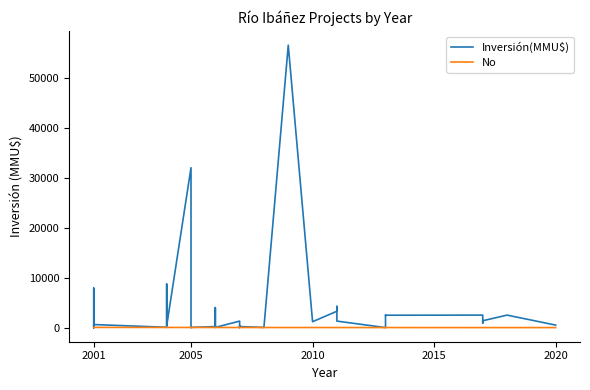

Is the value of No at 26 greater than the value of Inversión(MMU$) at 38?

No